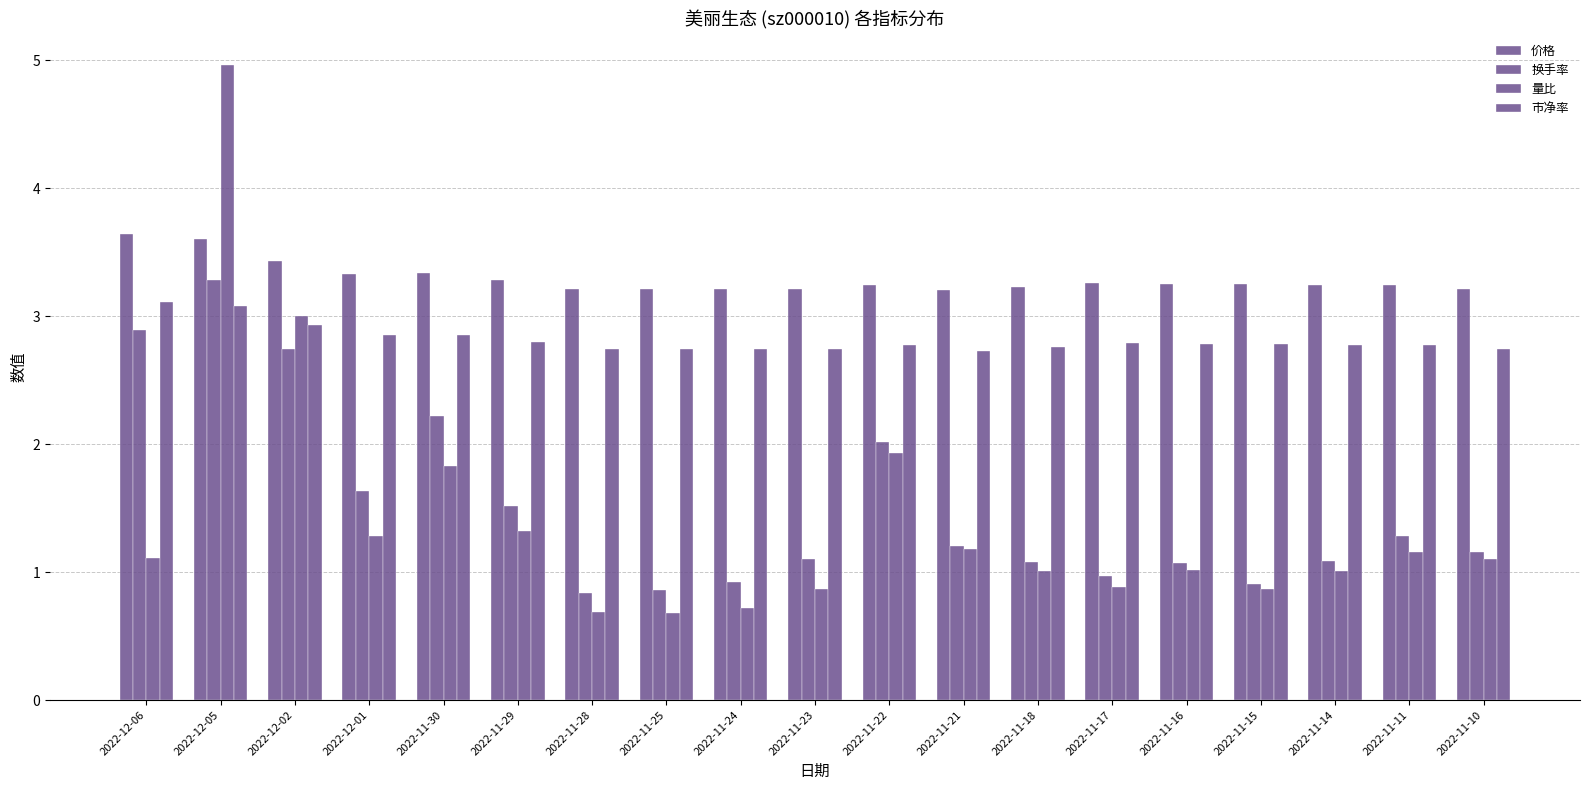

How many groups of bars are there?

19